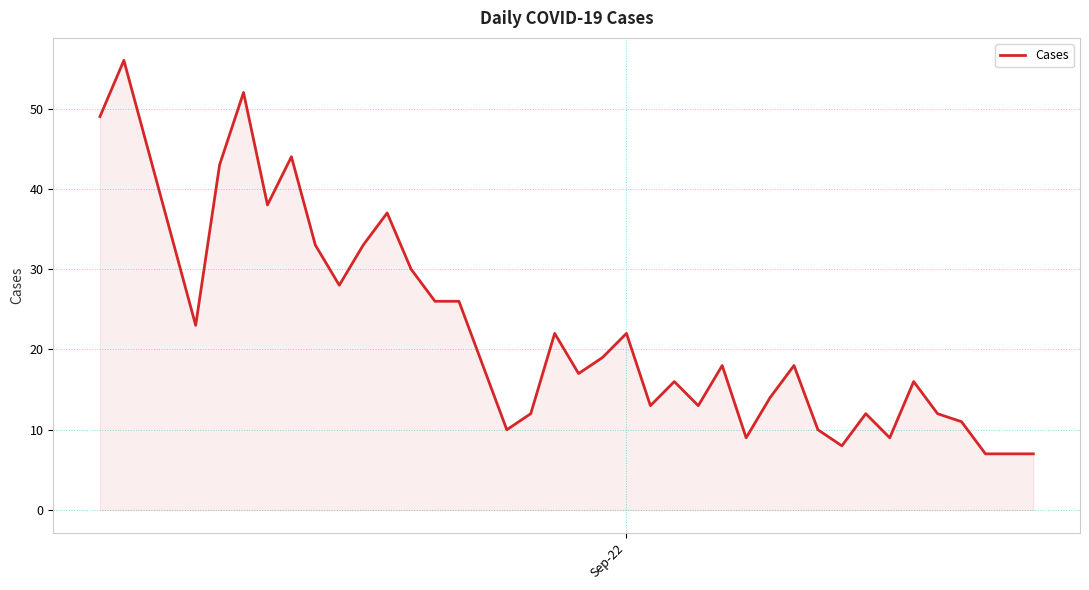

True or false: the data has more than 1 interior local peaks.

True